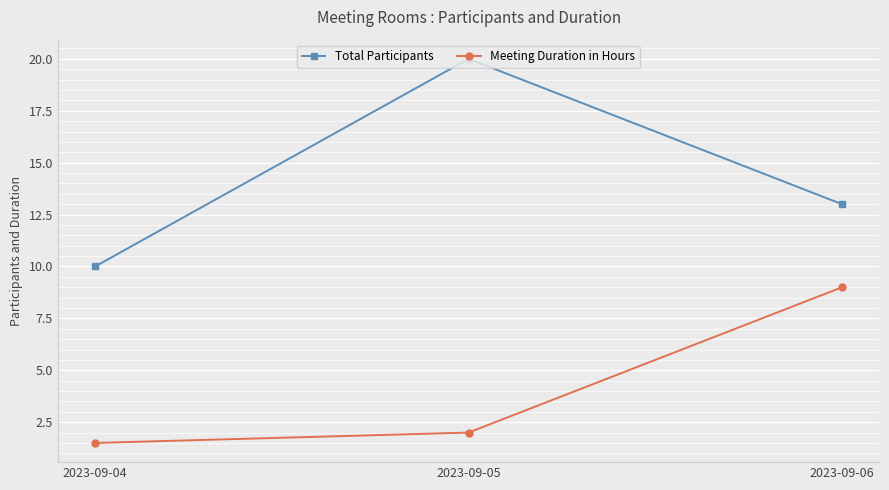

Reading right to left, extract all data points from this chart.

Total Participants: 13.0	20.0	10.0
Meeting Duration in Hours: 9.0	2.0	1.5